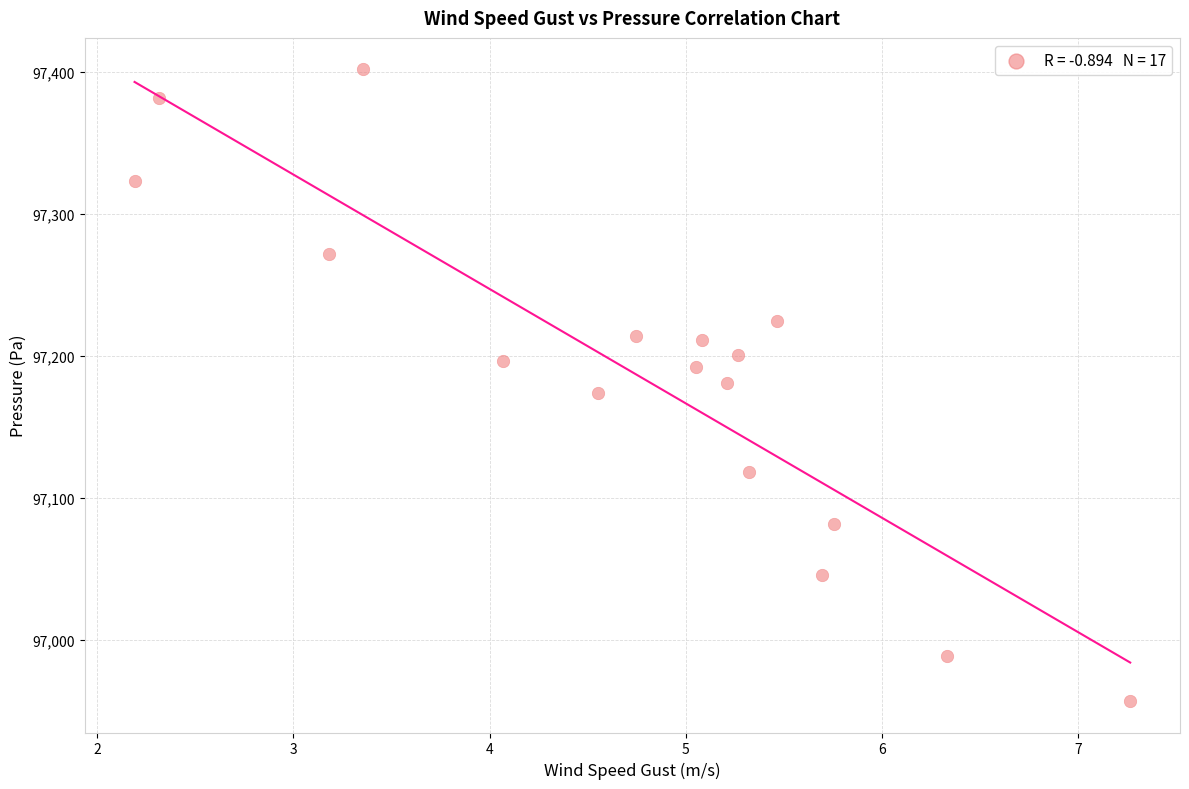

What is the range of X values (max minus min)?

5.1